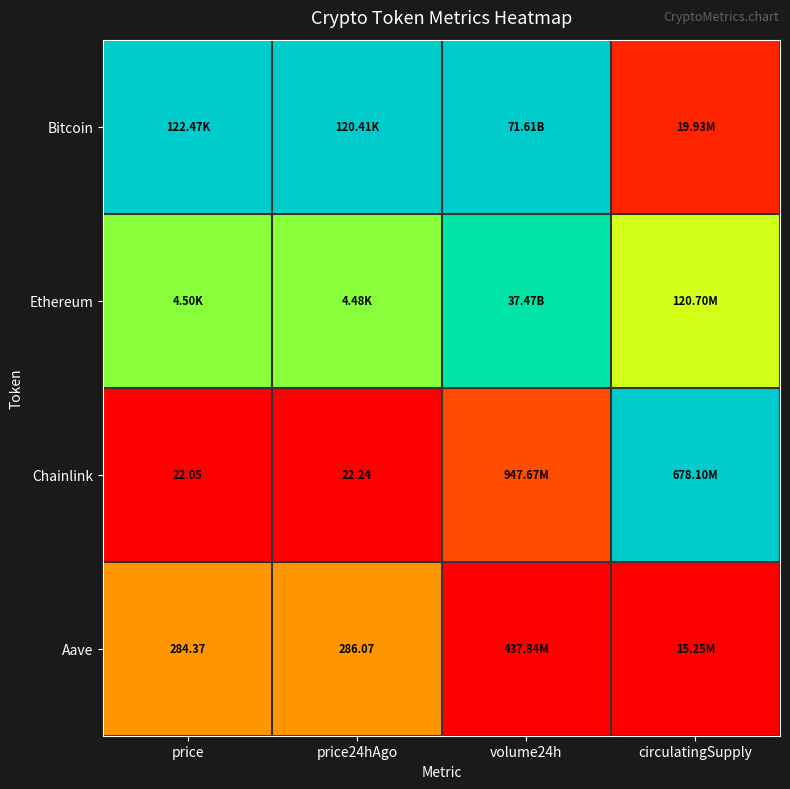

Rank the series at price from lowest to highest value.

Chainlink, Aave, Ethereum, Bitcoin